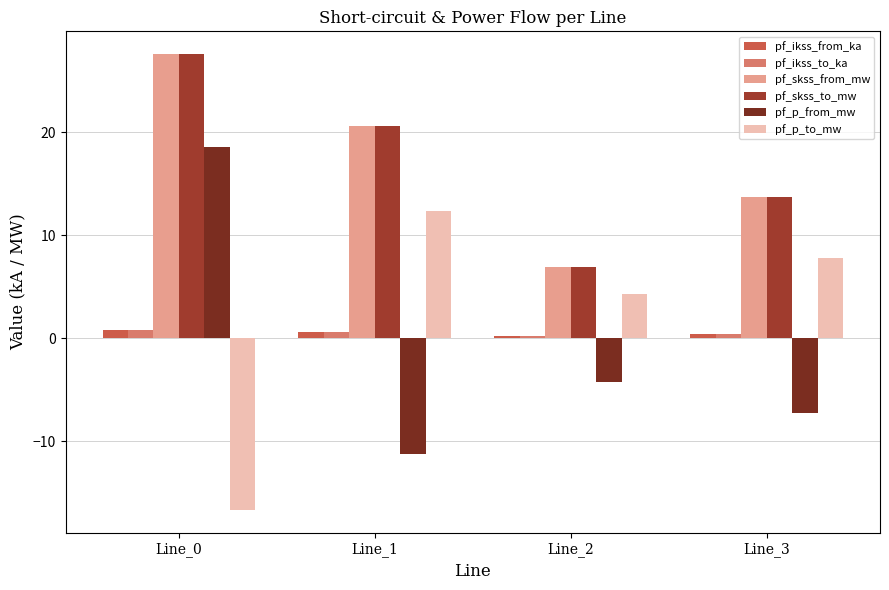

What are all the series names shown in the legend?

pf_ikss_from_ka, pf_ikss_to_ka, pf_skss_from_mw, pf_skss_to_mw, pf_p_from_mw, pf_p_to_mw